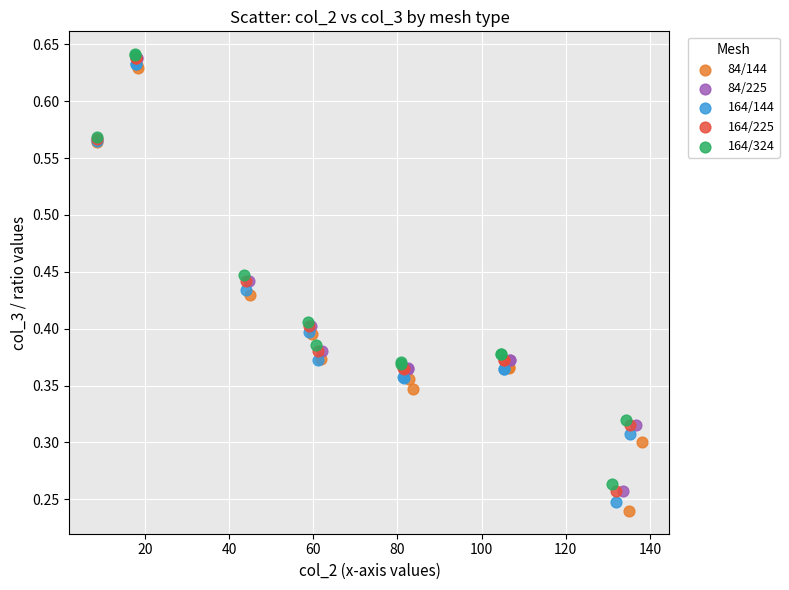

Which series has the widest spread of Y values?

84/144